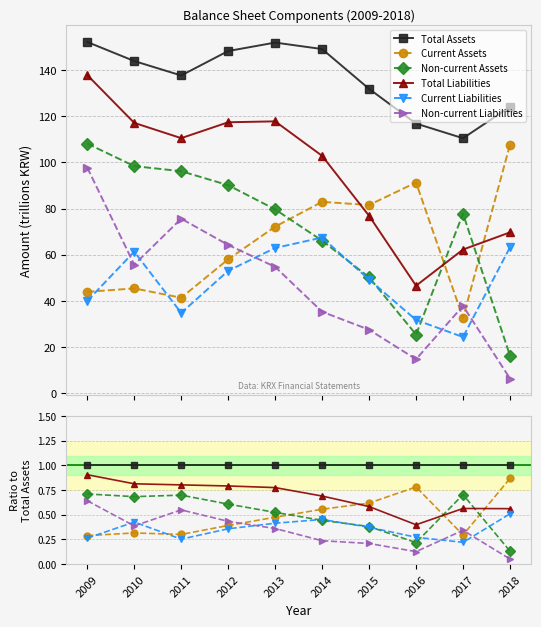

Which series has the largest total across all categories?

Total Assets